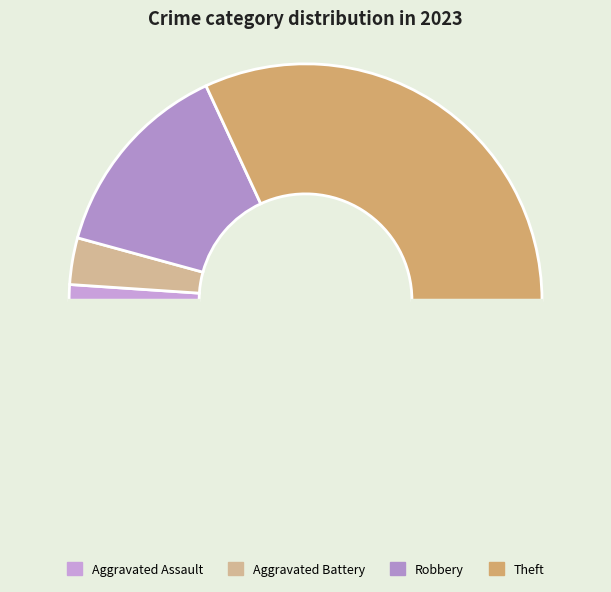

Count the number of slices in the pie.

5